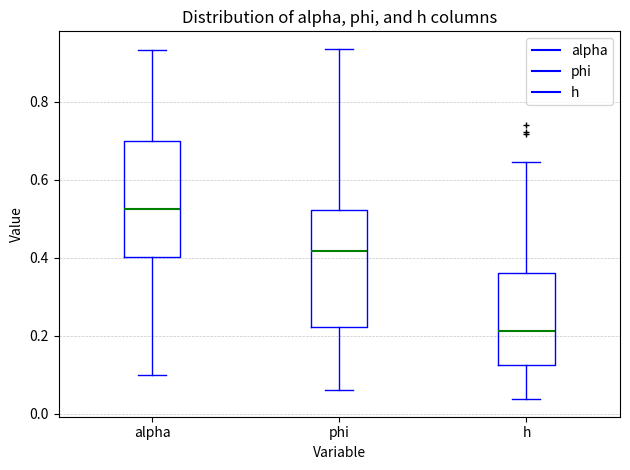

Reading left to right, transcribe this box plot: for each box, give where its median line is, the range the box spans, and where its two whiskers end, as read against the y-axis. The values are not printed on the chart, so give them approximately, as read against the axis.

alpha: median 0.52, box 0.40 to 0.70, whiskers 0.10 to 0.94
phi: median 0.42, box 0.22 to 0.52, whiskers 0.06 to 0.94
h: median 0.22, box 0.12 to 0.36, whiskers 0.04 to 0.64